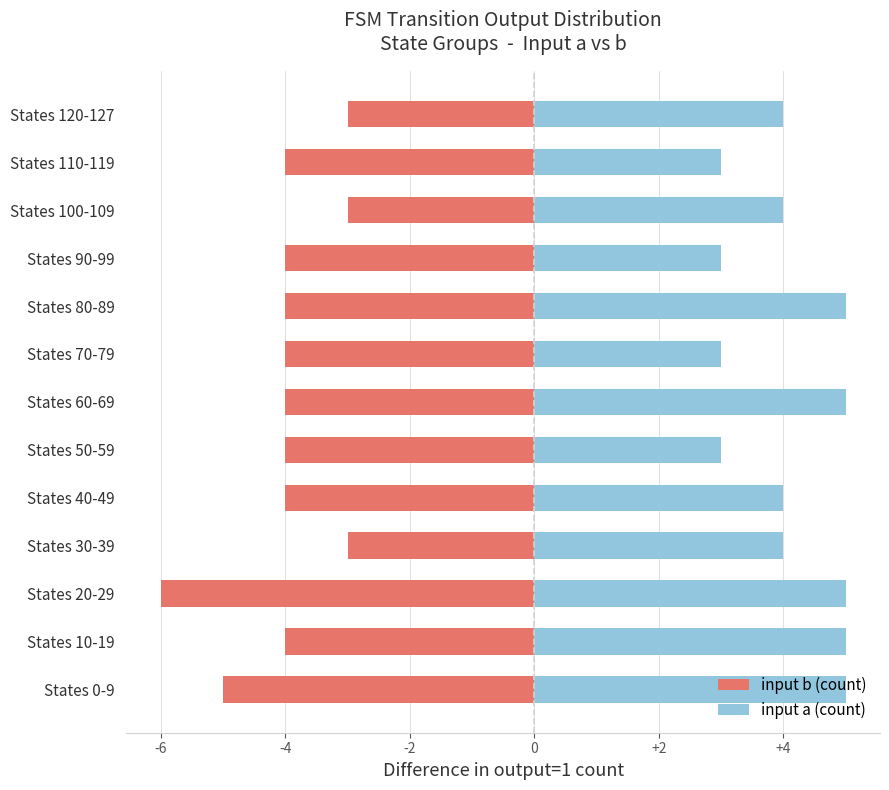

What is the average value of the input b (count) series?

-4